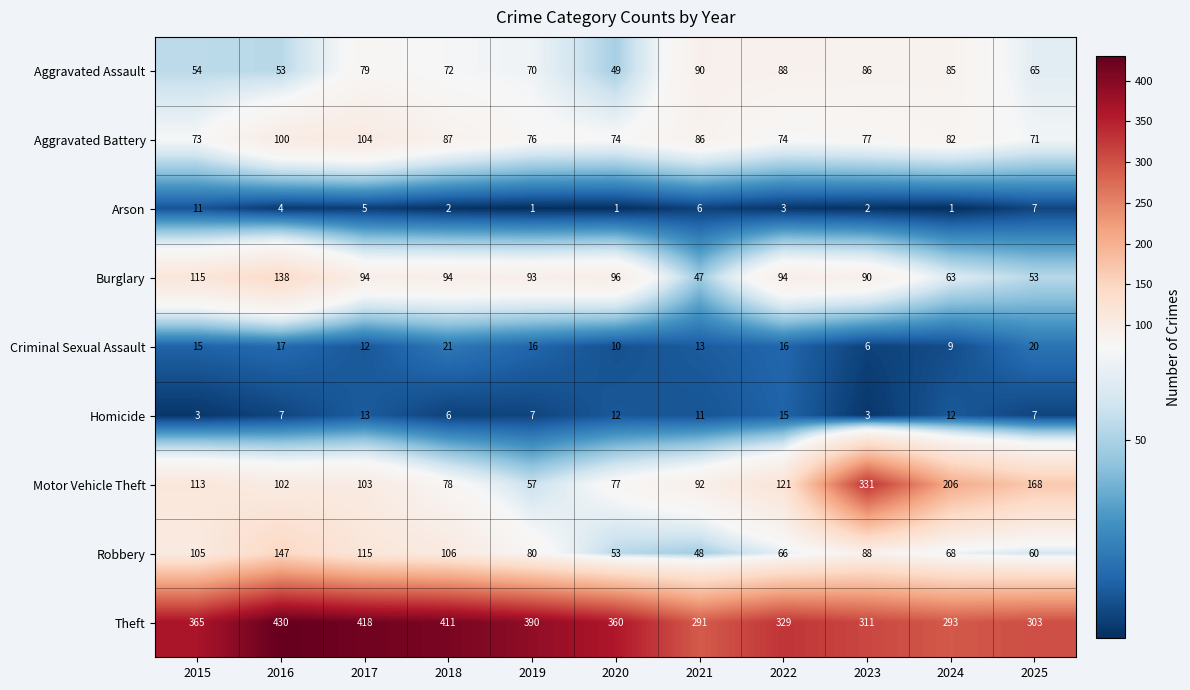

Which series changed the most between 2015 and 2016?

Theft